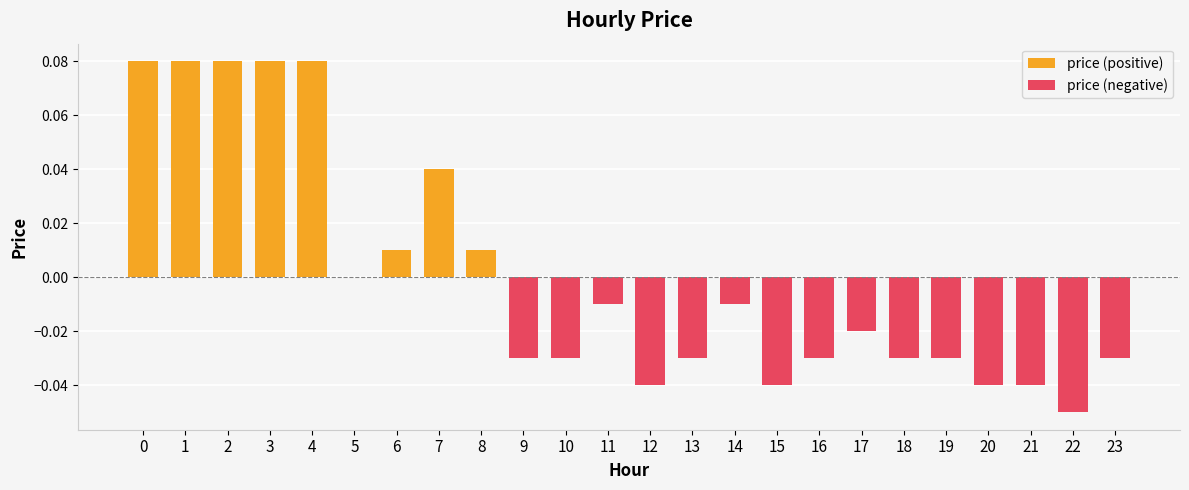

What is the difference between the highest and lowest values at 22?

0.1